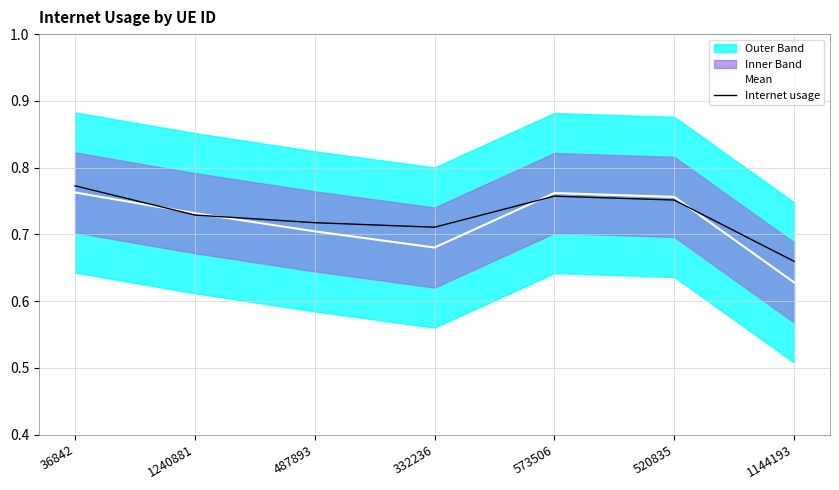

Reading right to left, transcribe all the data shown in this chart.

Mean: 1144193=0.6	520835=0.8	573506=0.8	332236=0.7	487893=0.7	1240881=0.7	36842=0.8
Internet usage: 1144193=0.7	520835=0.8	573506=0.8	332236=0.7	487893=0.7	1240881=0.7	36842=0.8